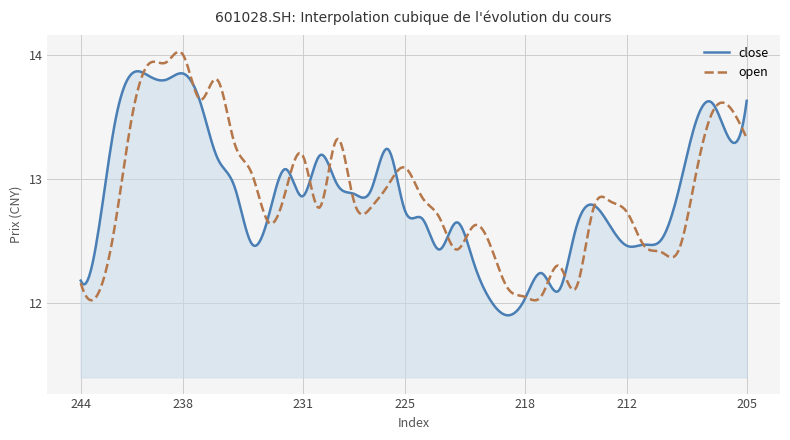

At which label does close reach its minimum?

219